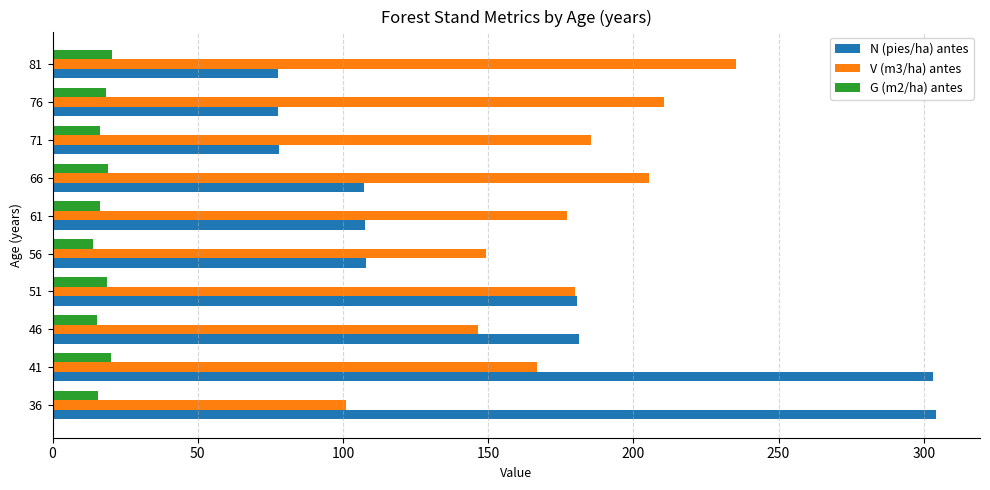

What is the average value of the N (pies/ha) antes series?

152.5